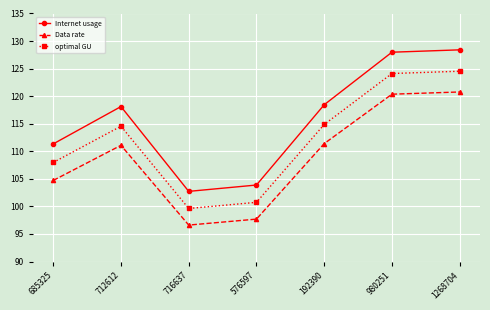

Which series changed the most between 192390 and 1268704?

Internet usage